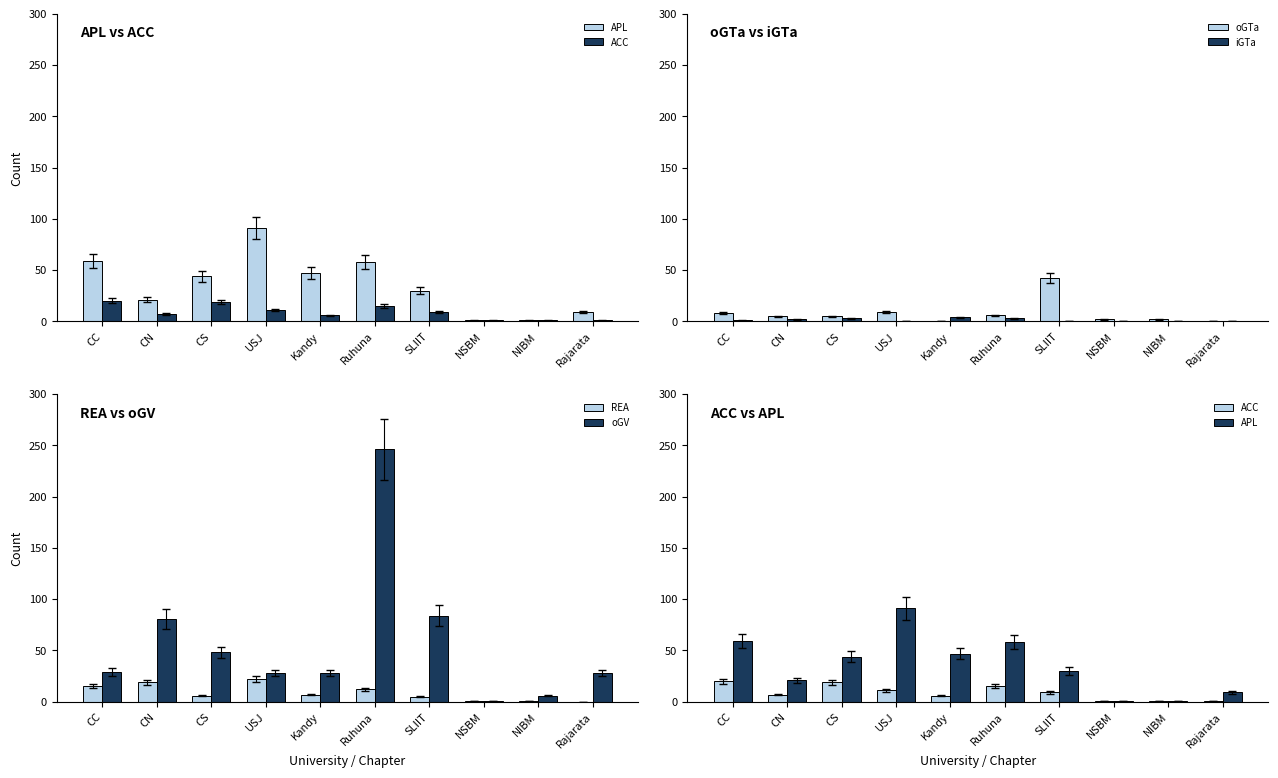

What is the label of the 2nd bar from the left?

CN